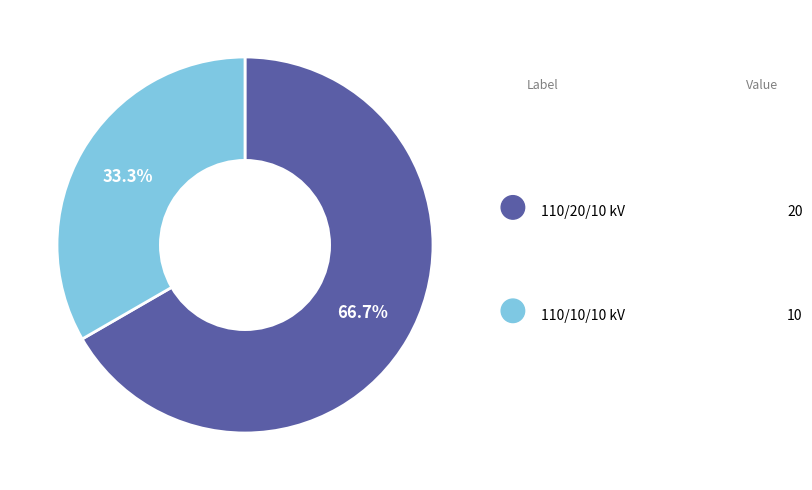

Does any single category account for the majority?

Yes